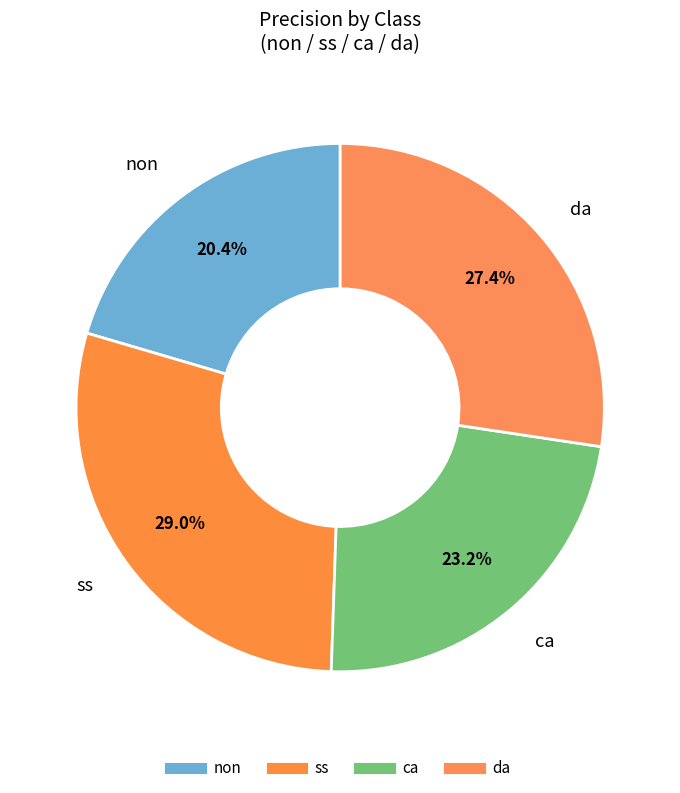

How many segments does this pie chart have?

4